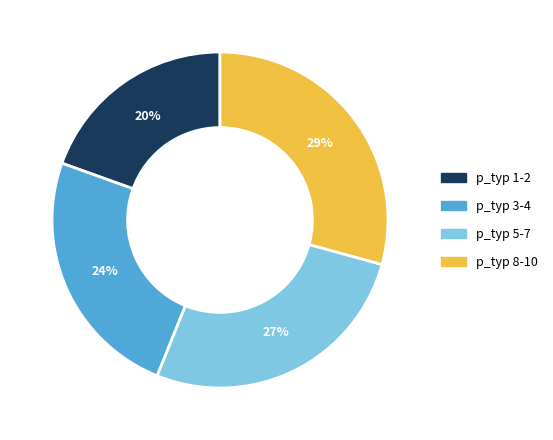

Is the sum of p_typ 3-4 and p_typ 8-10 greater than half?

Yes